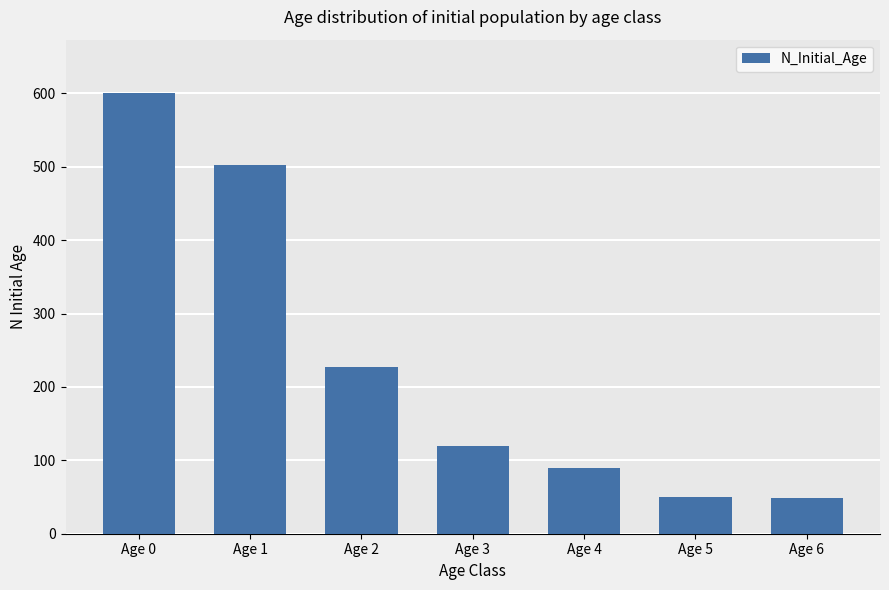

What is the smallest value displayed?

48